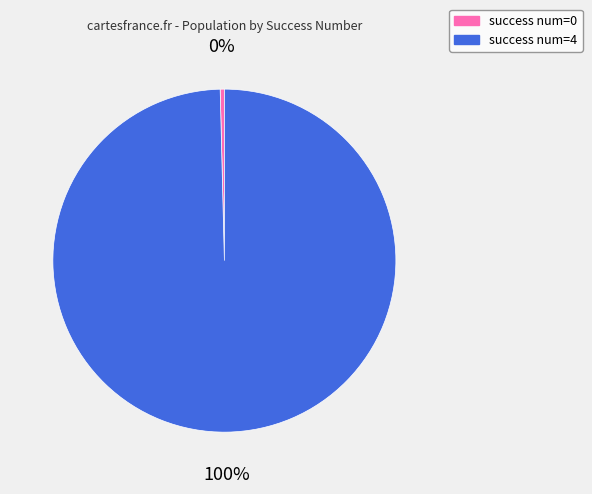

To the nearest percent, what is the difference between the largest and smallest slice percentages?

100%